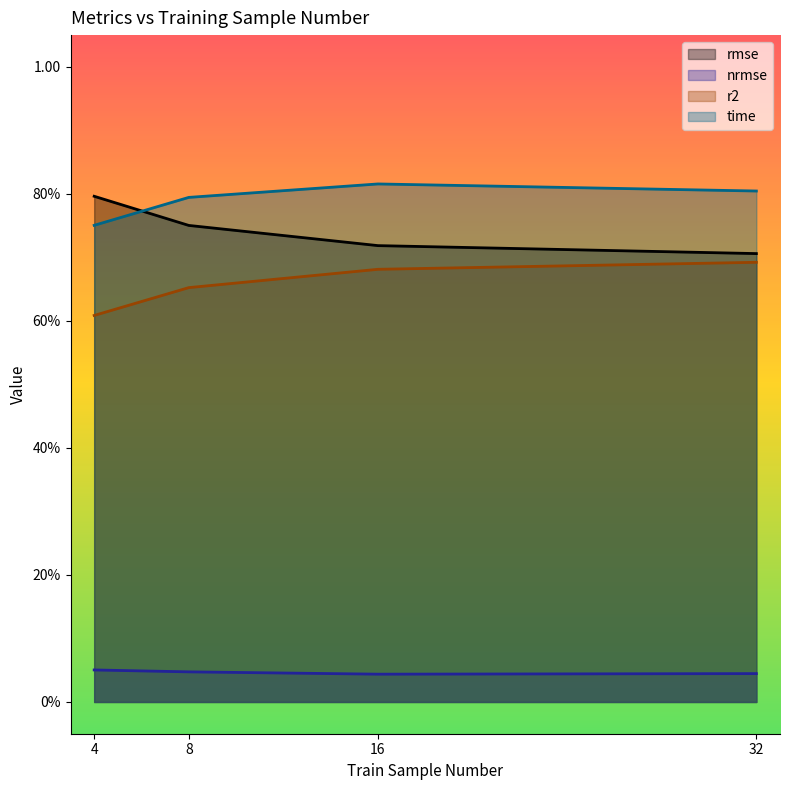

At which category does the chart reach its peak across all series?

16